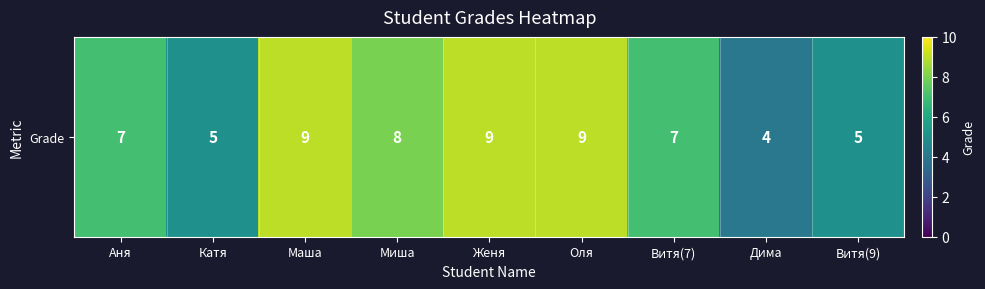

What is the difference between the maximum and minimum values?

5